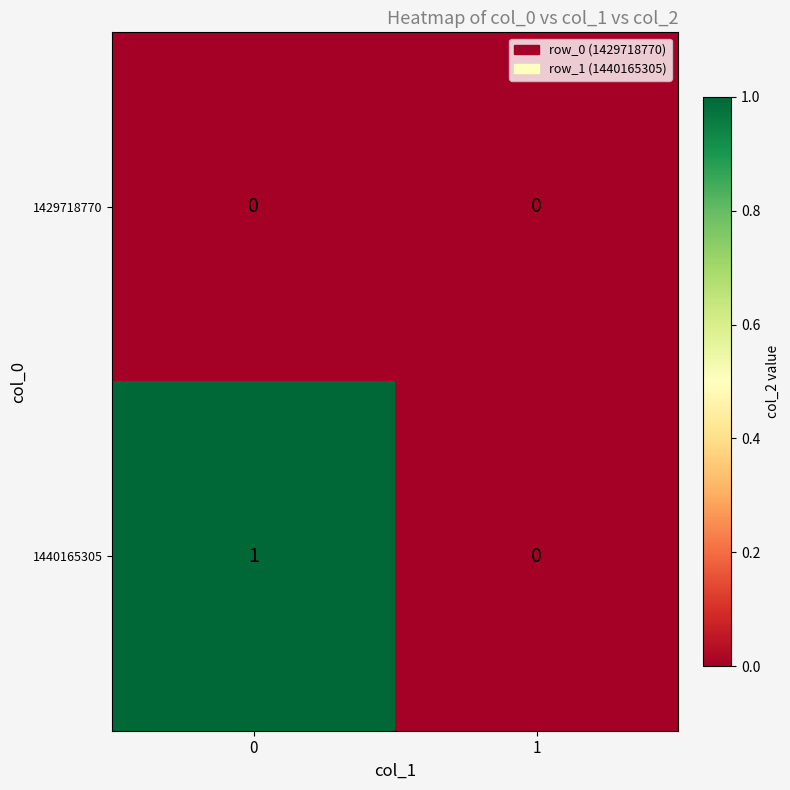

What is the difference between the highest and lowest values at 0?

1